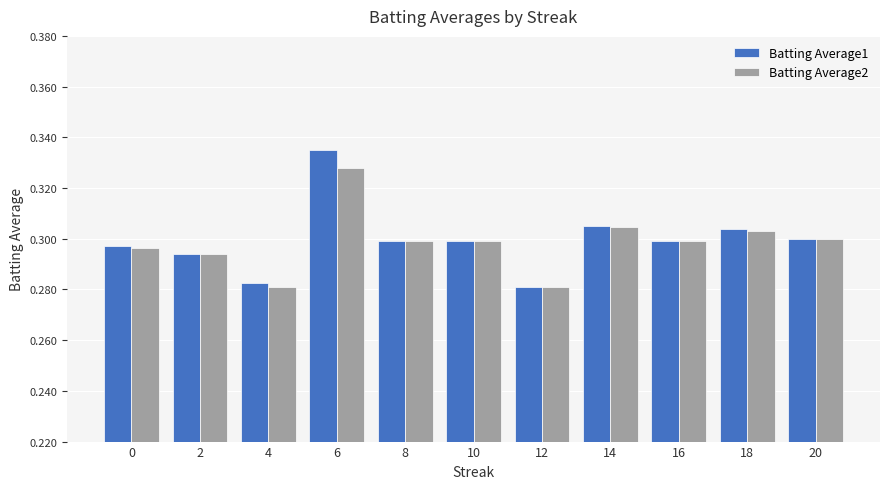

How many Batting Average2 values are between 0 and 1?

11